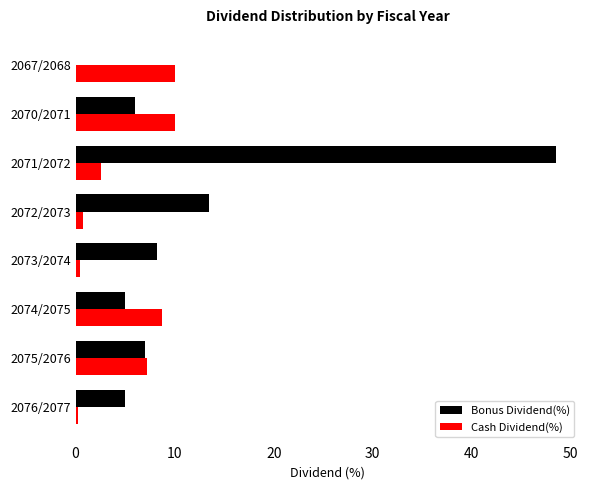

Read the Cash Dividend(%) value at 2070/2071.

10.0